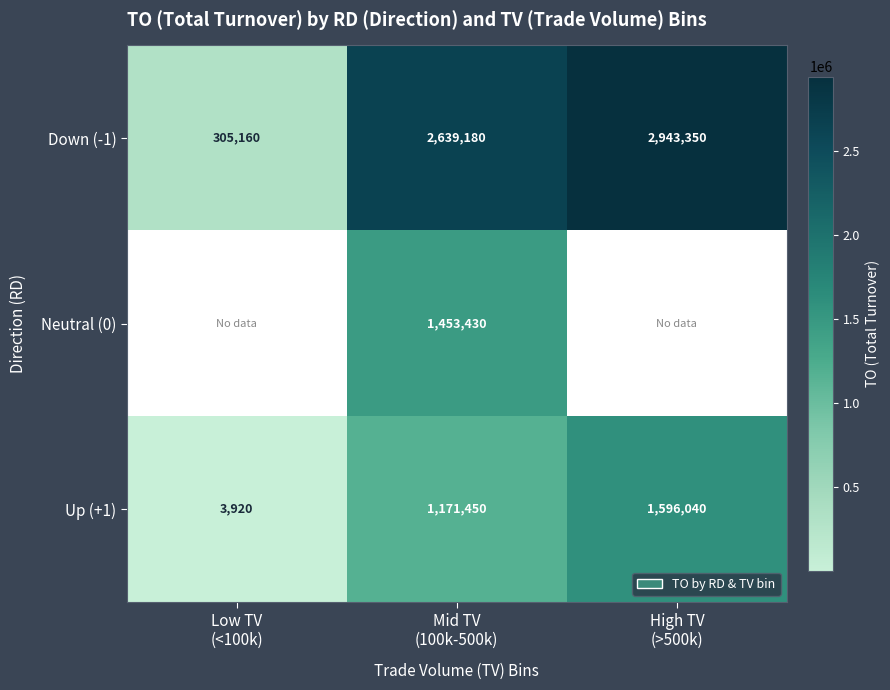

What is the highest value of the Down (-1) series?

2943350